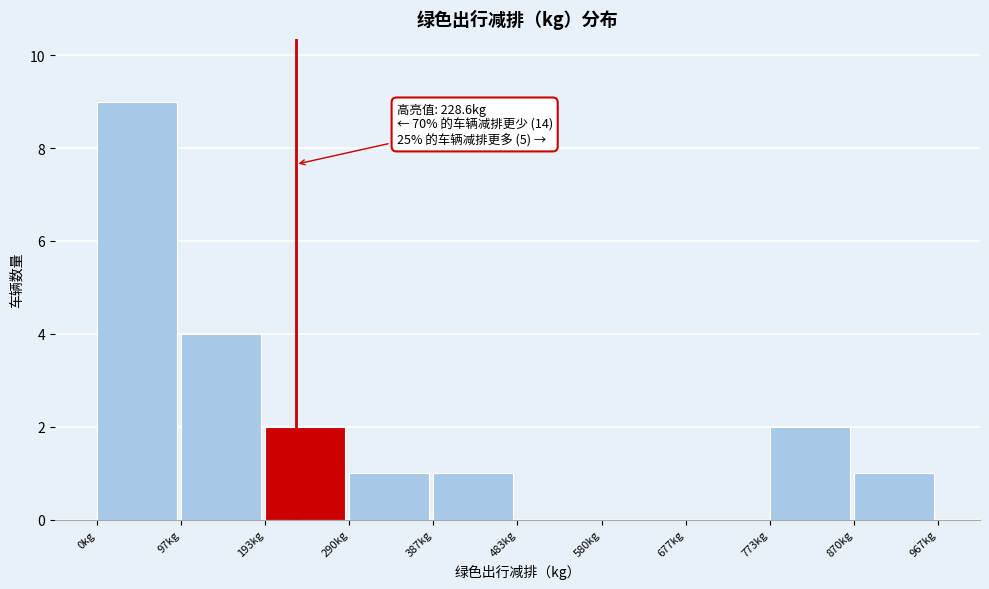

Over which range of the x-axis is the bar tallest?

0 to 100